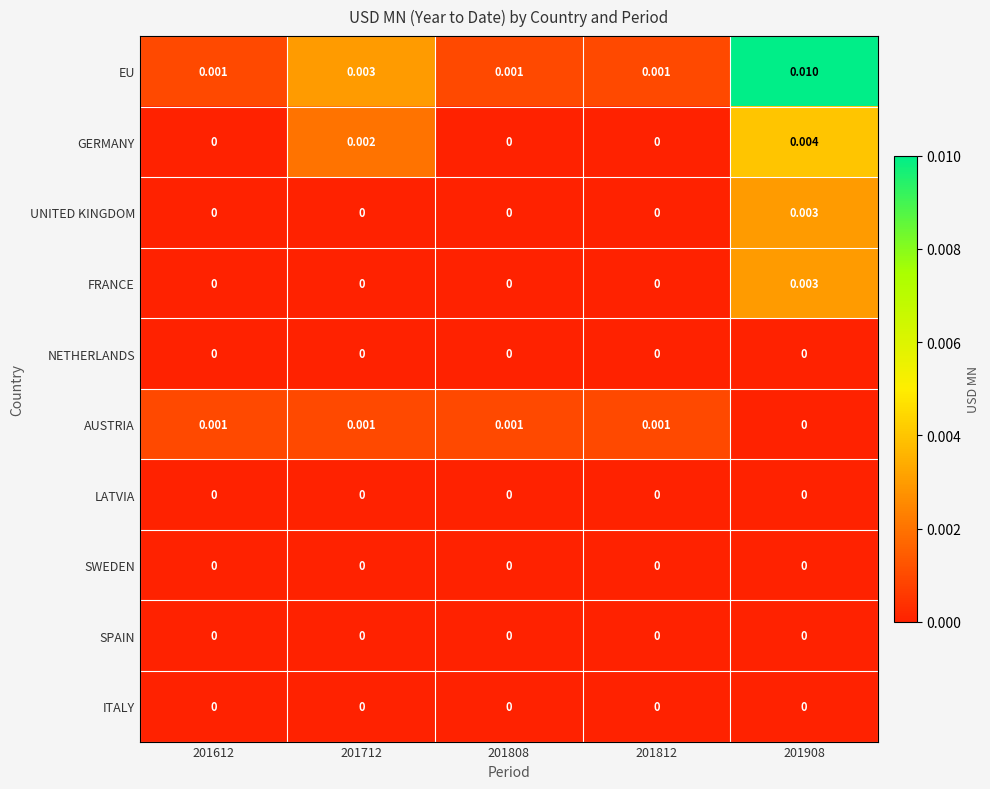

Which series has the largest range (max minus min)?

EU